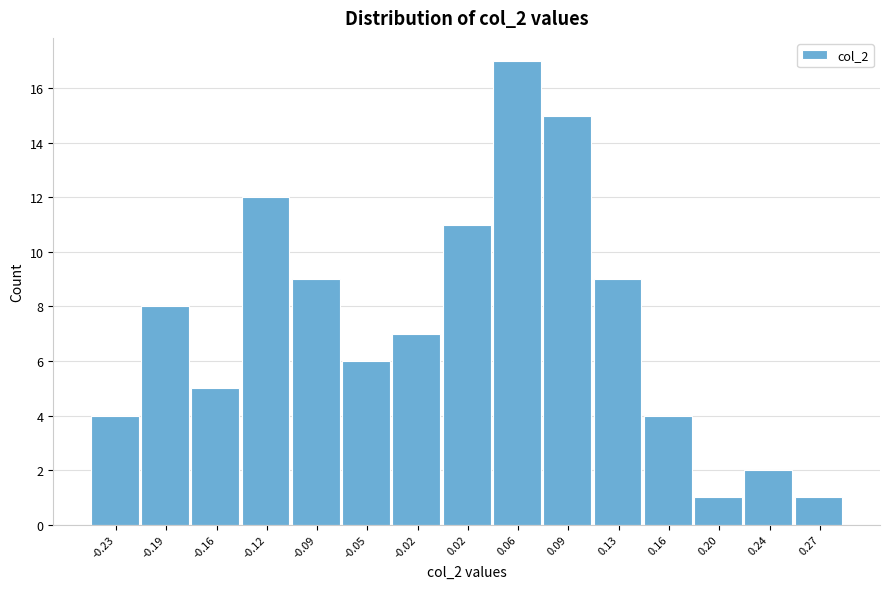

Reading left to right, transcribe all the data shown in this chart.

-0.23=4	-0.19=8	-0.16=5	-0.12=12	-0.09=9	-0.05=6	-0.02=7	0.02=11	0.06=17	0.09=15	0.13=9	0.16=4	0.20=1	0.24=2	0.27=1